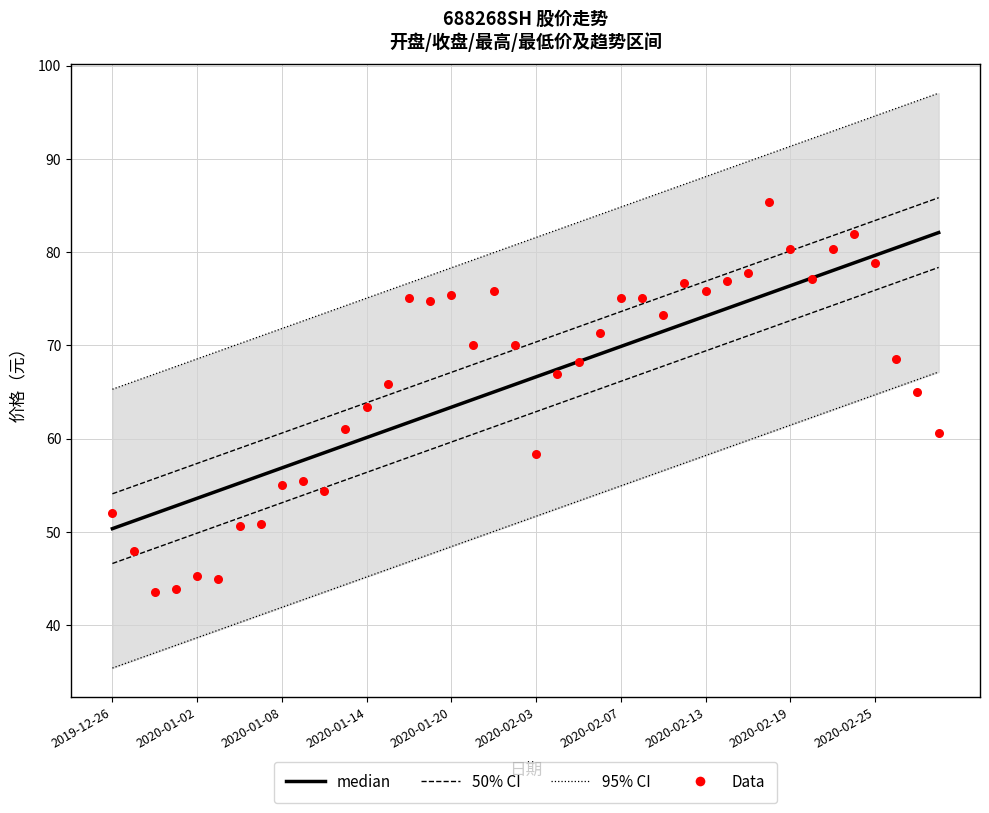

Which series has the largest total across all categories?

Data